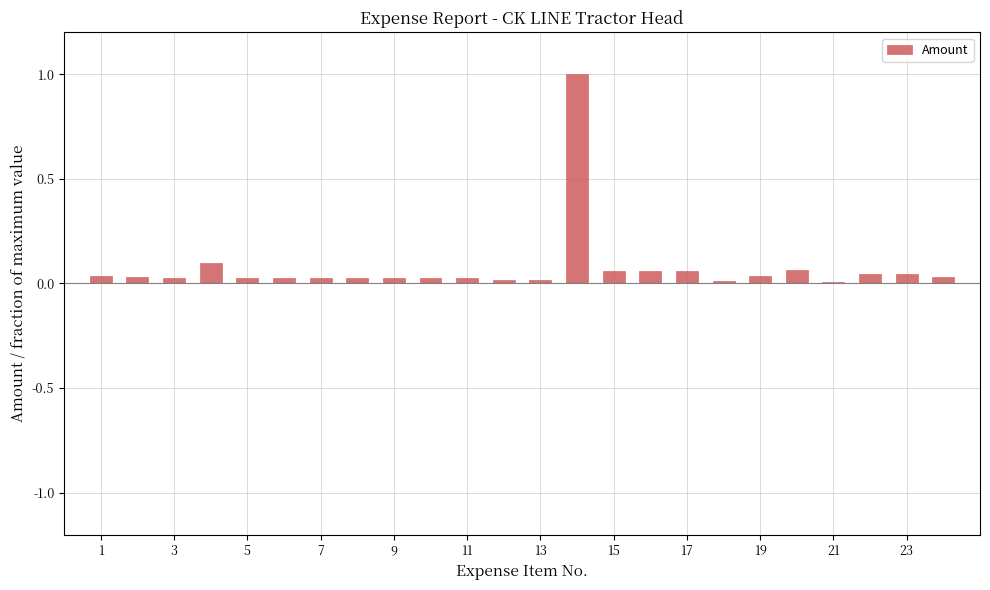

Are the bars grouped side by side (vs. stacked)?

No